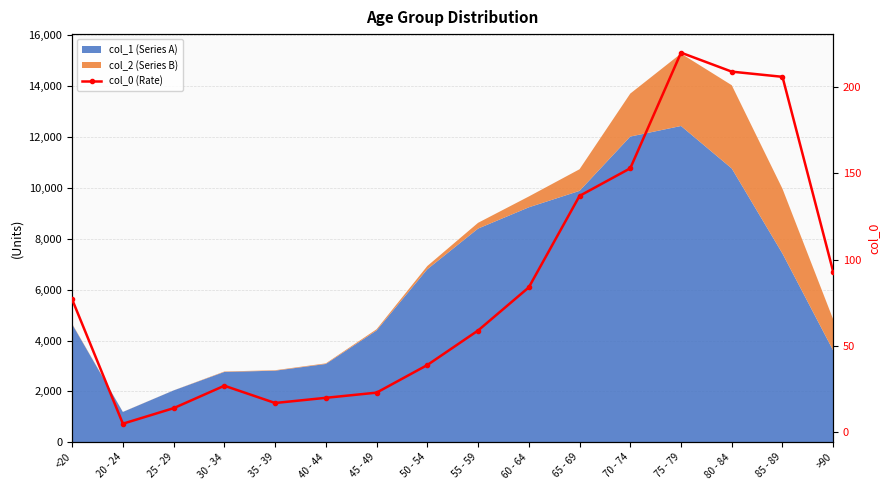

What is the approximate value at 55 - 59, to the nearest 10?

60